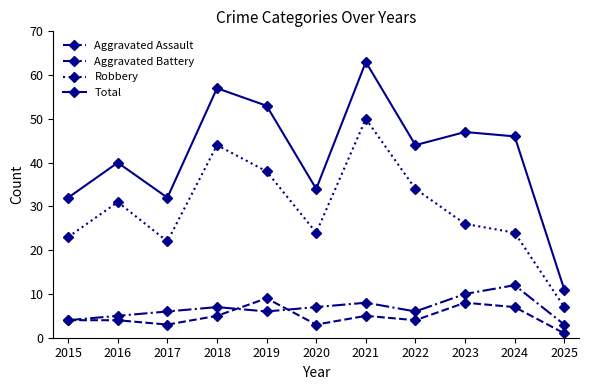

At which category does the chart reach its peak across all series?

2021